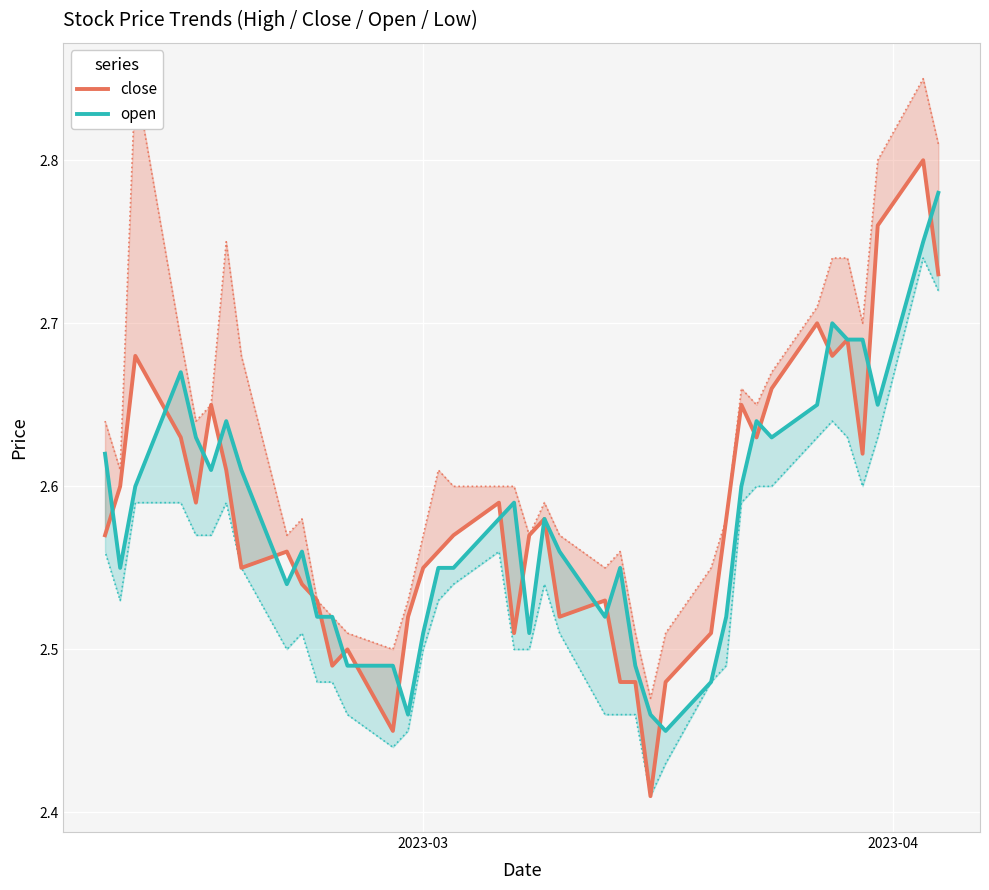

True or false: close and open cross at least once.

True